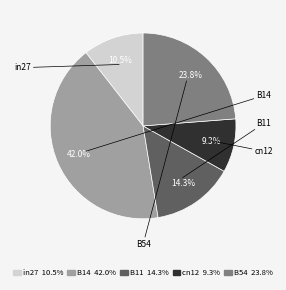

To the nearest percent, what portion does B14 represent?

42%